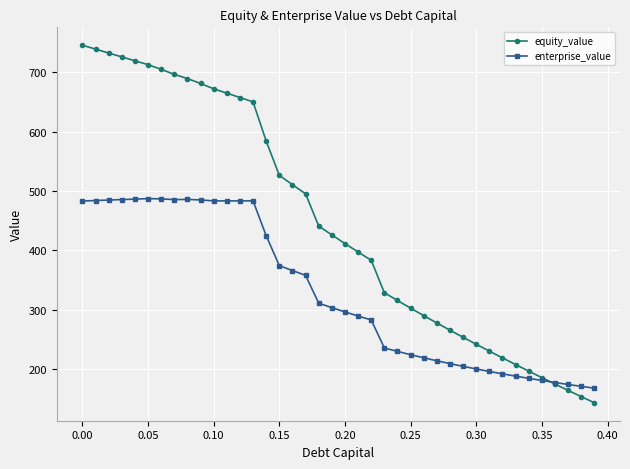

Does the chart have visible grid lines?

Yes